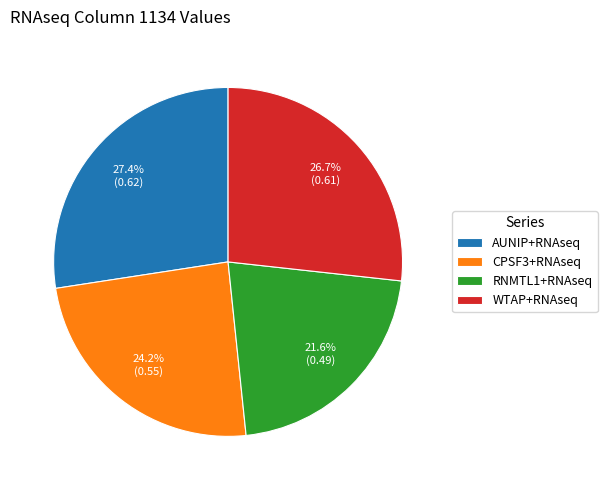

To the nearest percent, what is the average slice percentage?

25%